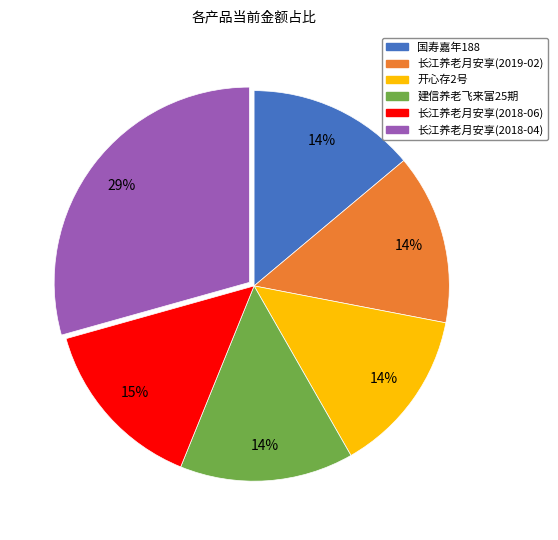

Does any single category account for the majority?

No